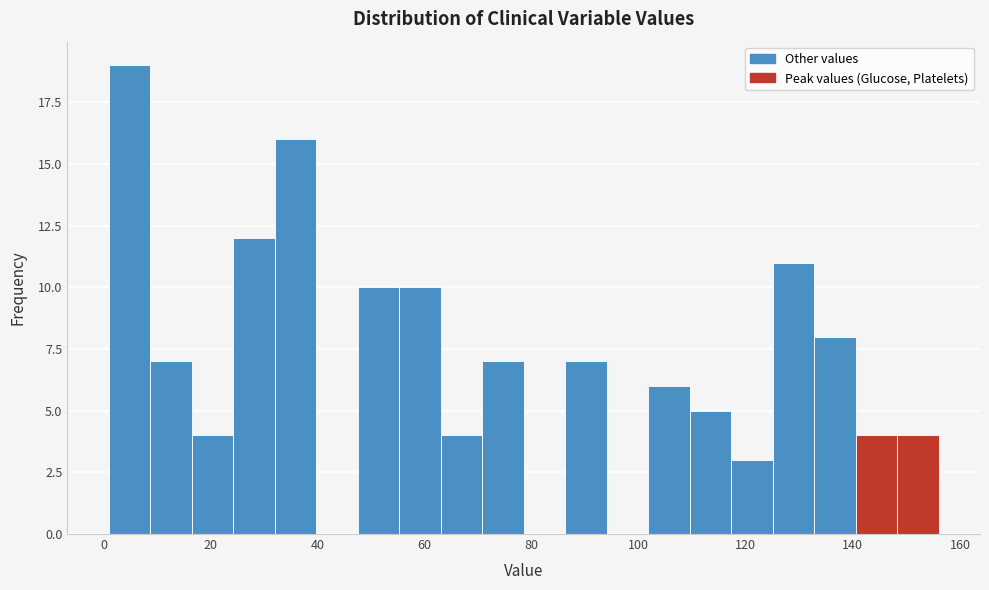

Around what value on the x-axis is the tallest bar? Give the approximate position of its centre, as read against the axis.

4